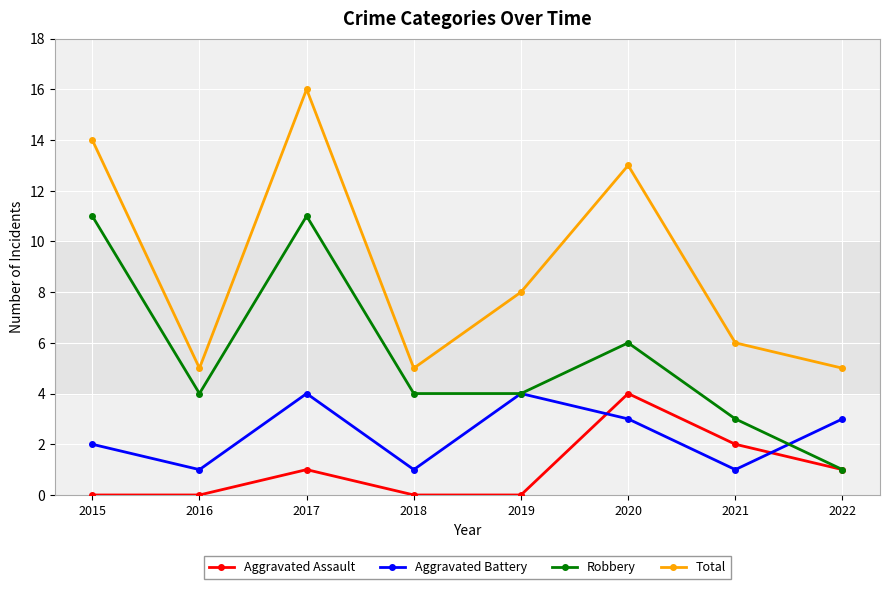

Where is Aggravated Assault nearest to the value 2?

2021